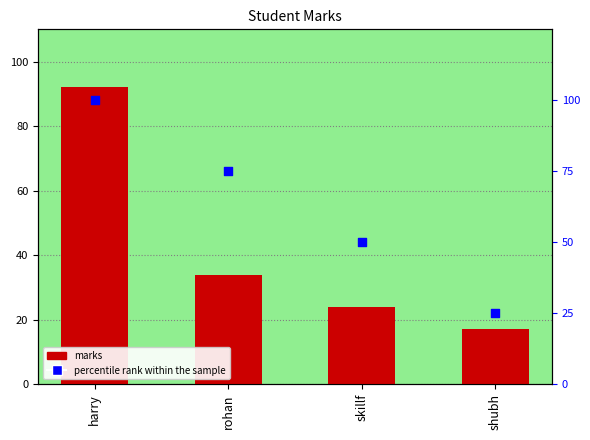

Which series contains the lowest Y value?

marks